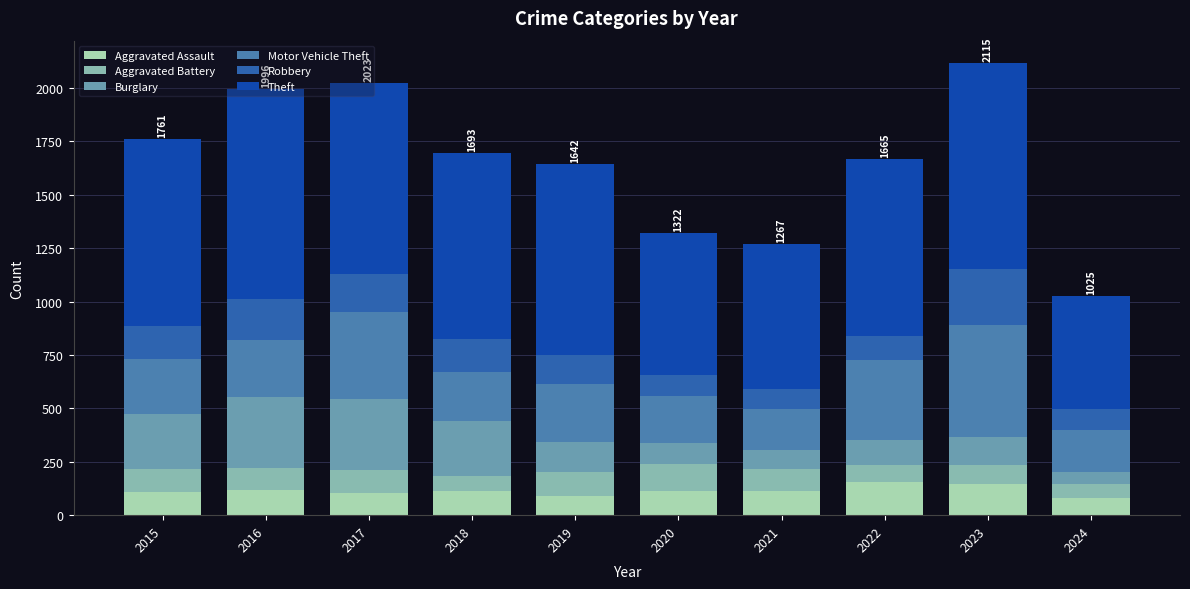

What is the minimum value for Aggravated Assault?

82